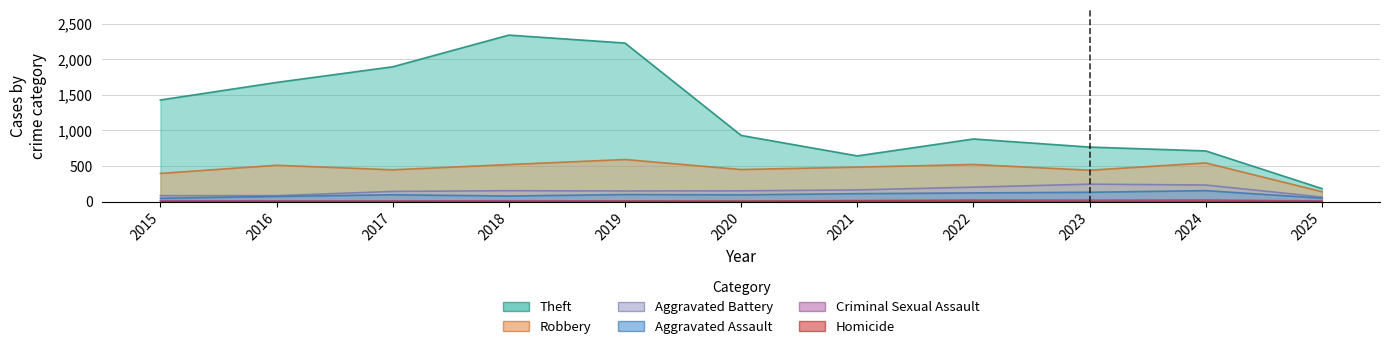

Which has a higher value, 2023 or 2018?

2018